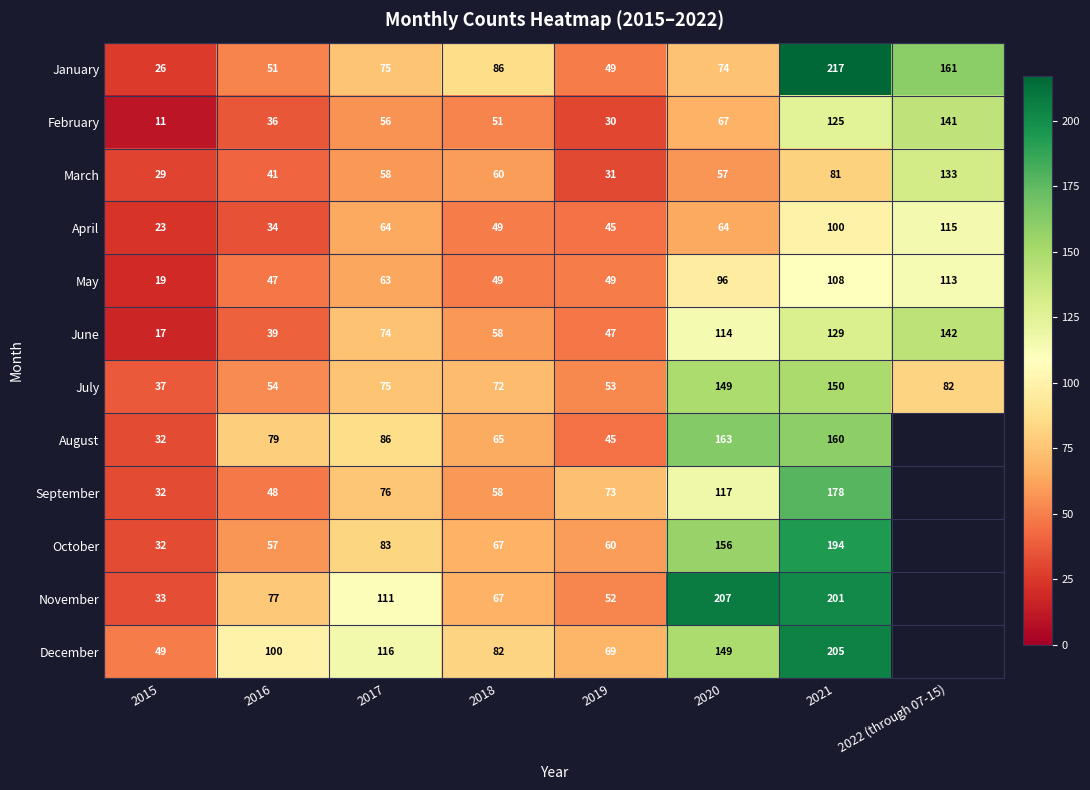

What is the average value of the January series?

92